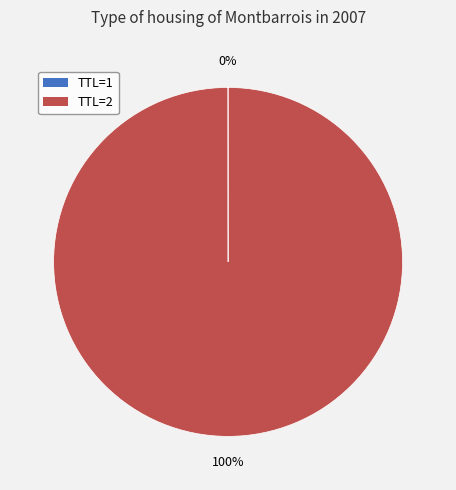

To the nearest percent, what is the difference between the largest and smallest slice percentages?

100%